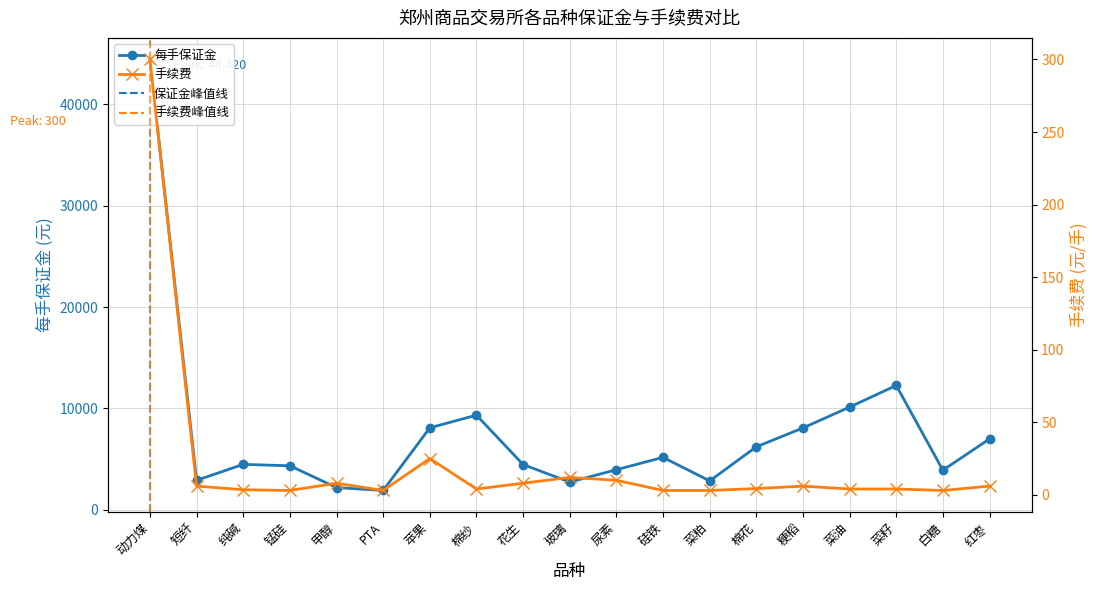

List the series in order of their overall mean, lowest first.

手续费, 每手保证金